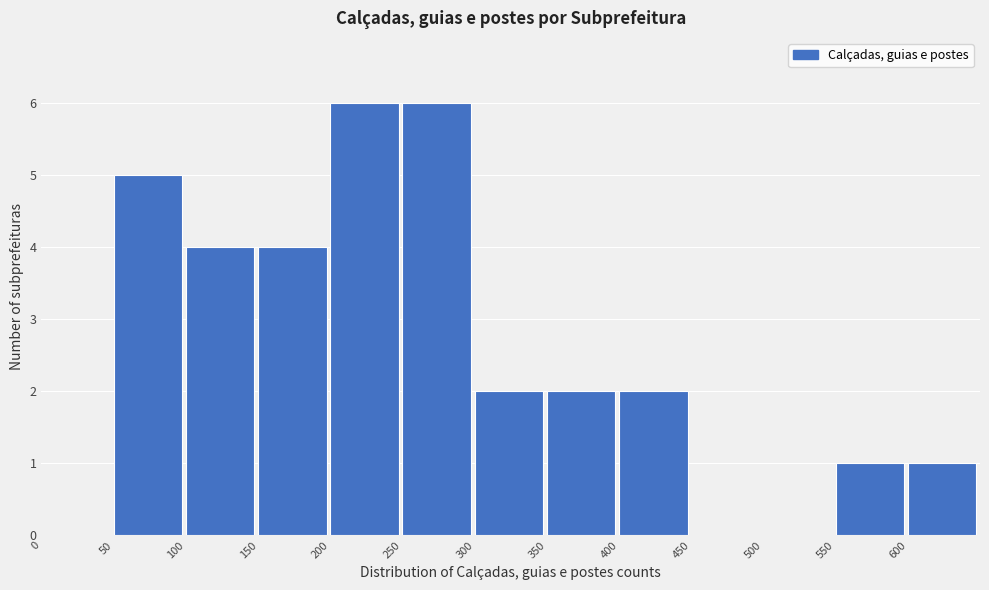

Reading left to right, transcribe this chart: for each bar, give the range it covers on the x-axis and its height. The values are not printed on the chart, so give them approximately, as read against the axis.

0 to 50: 0
50 to 100: 5
100 to 150: 4
150 to 200: 4
200 to 250: 6
250 to 300: 6
300 to 350: 2
350 to 400: 2
400 to 450: 2
450 to 500: 0
500 to 550: 0
550 to 600: 1
600 to 650: 1